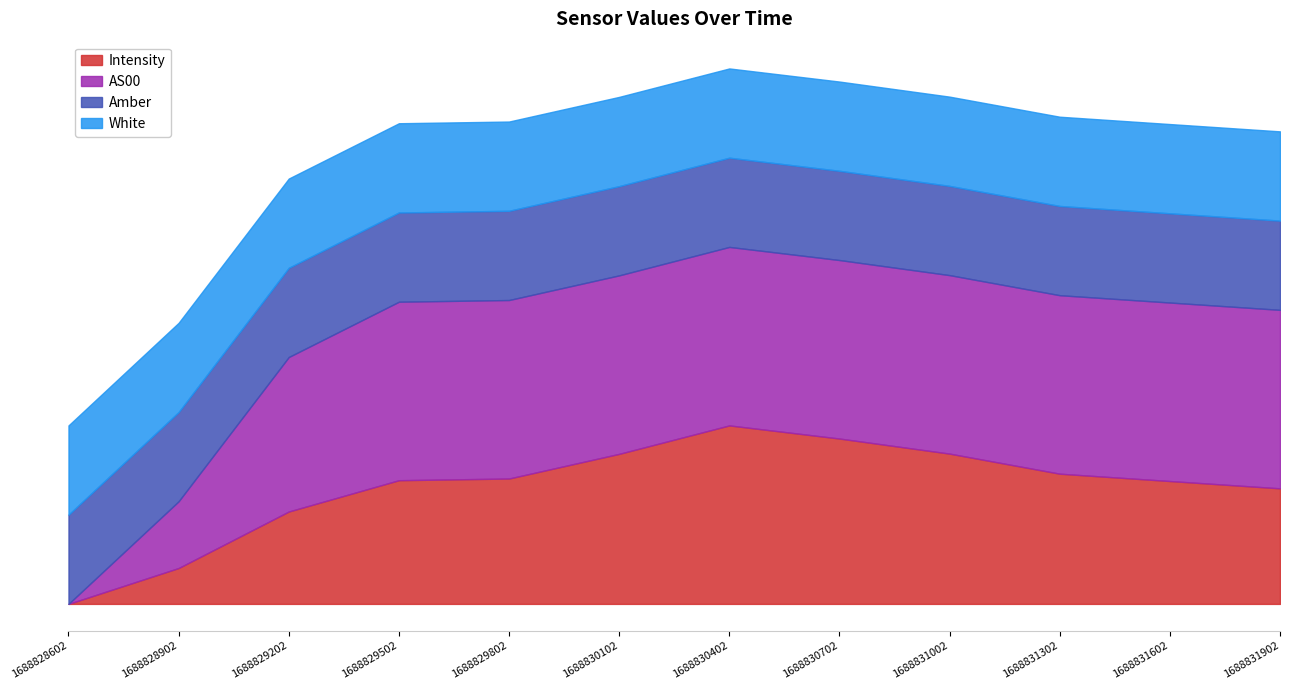

At which category does AS00 reach its first local peak?

1688830402